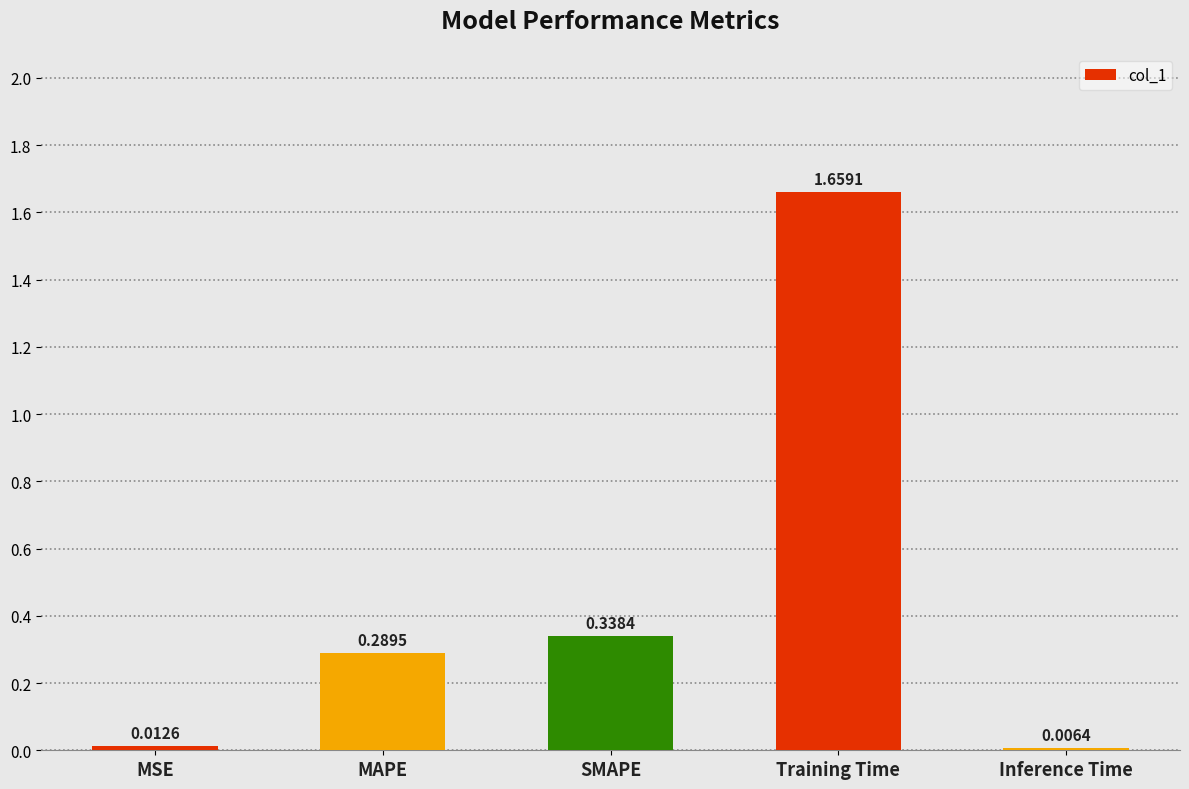

At which label is the value closest to 0?

Inference Time